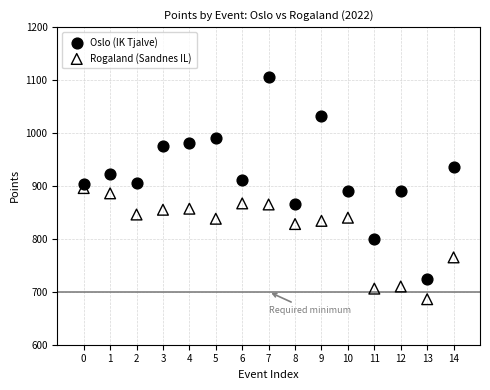

What are all the series names shown in the legend?

Oslo (IK Tjalve), Rogaland (Sandnes IL)